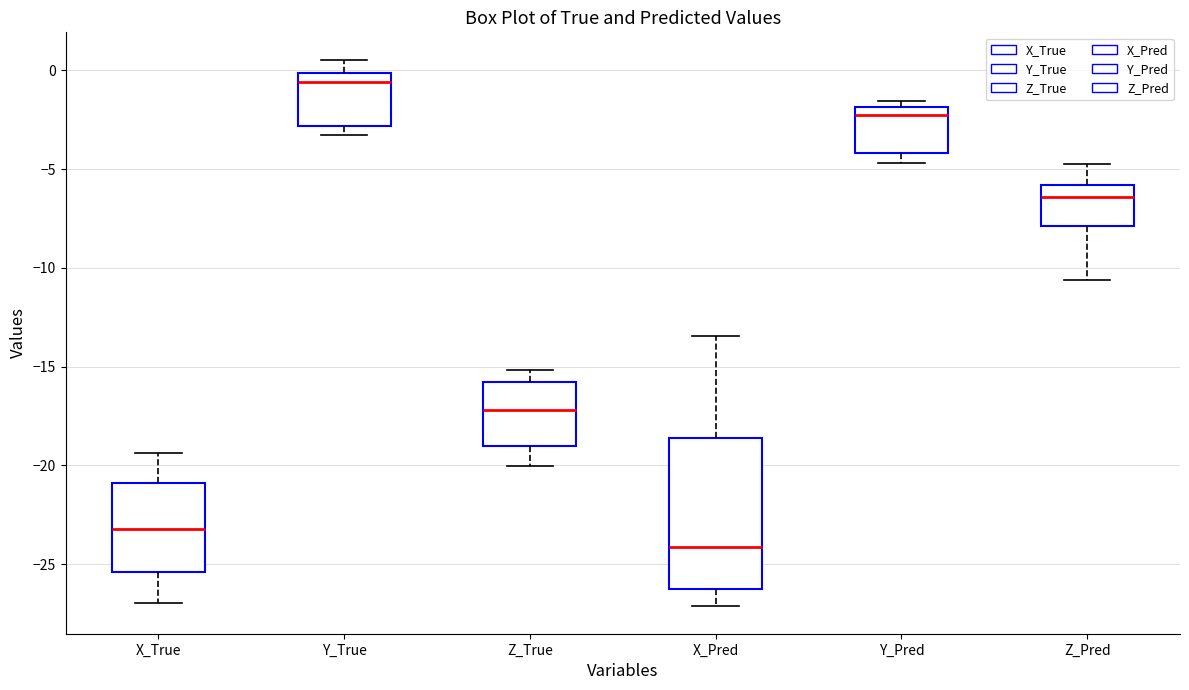

Where is the upper edge of the box for Z_Pred on the y-axis? The values are not printed on the chart, so give them approximately, as read against the axis.

-6.0